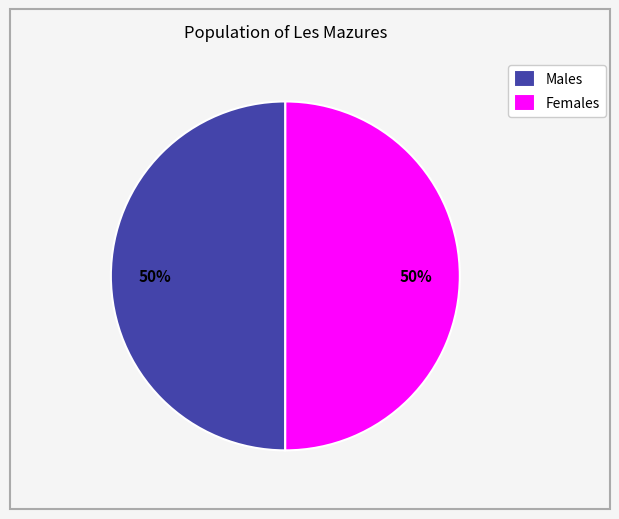

True or false: Males accounts for 39% of the total.

False